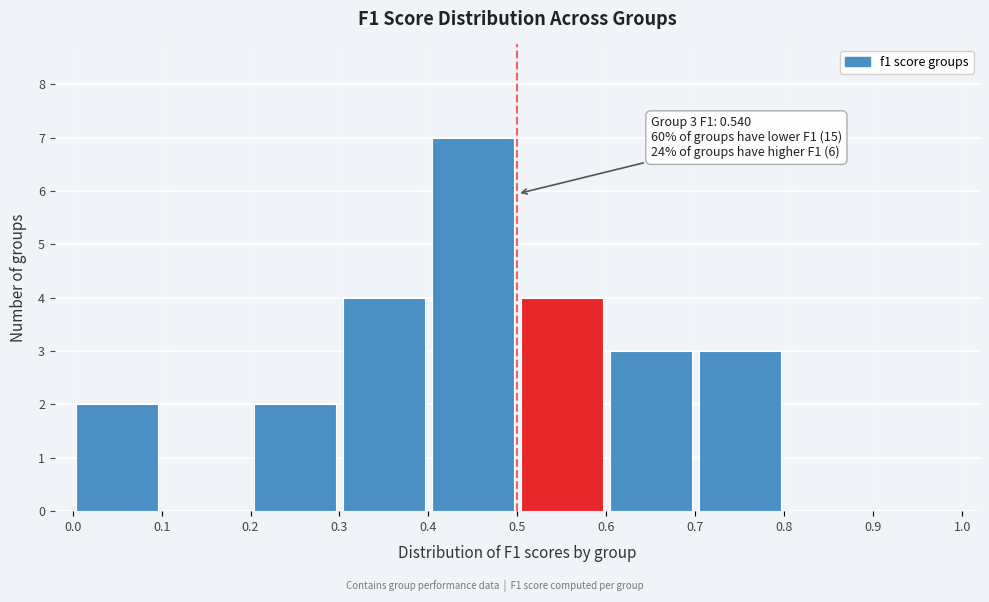

Over which range of the x-axis is the bar tallest?

0.4 to 0.5